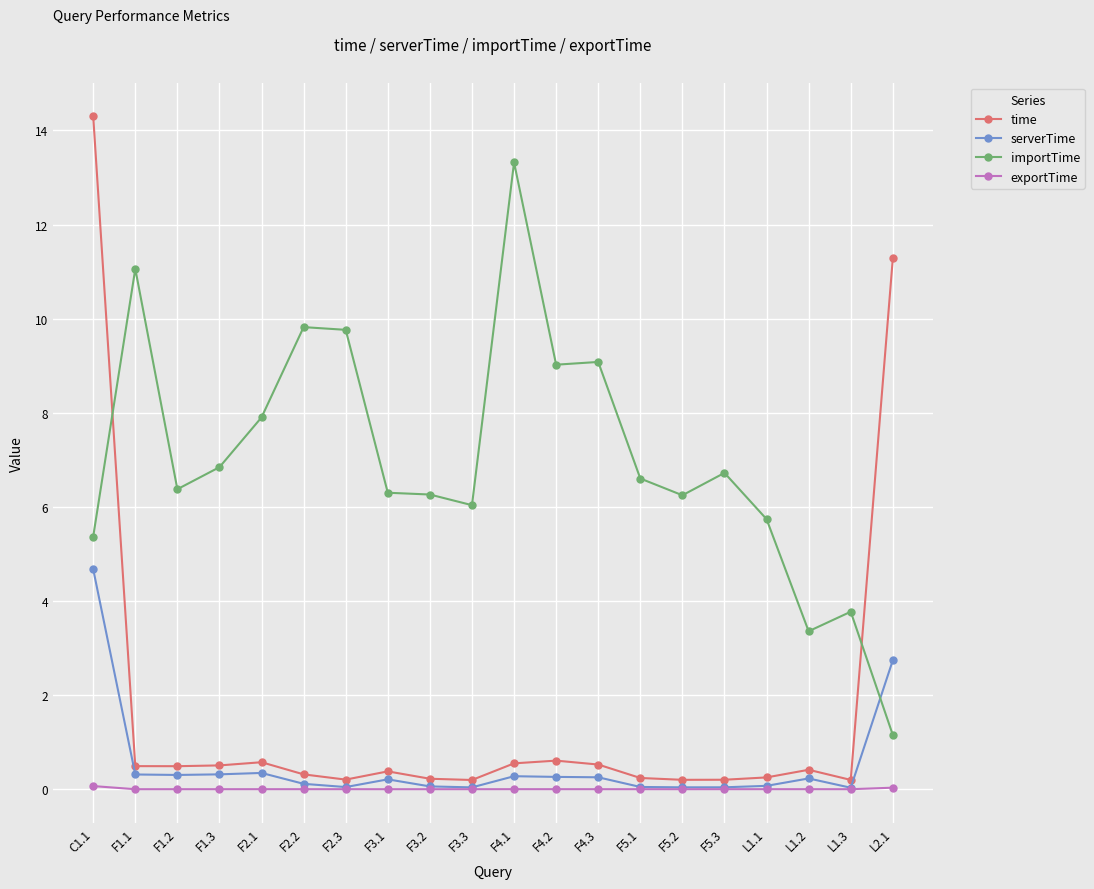

Between which two adjacent categories do importTime and serverTime first intersect?

L1.3 and L2.1